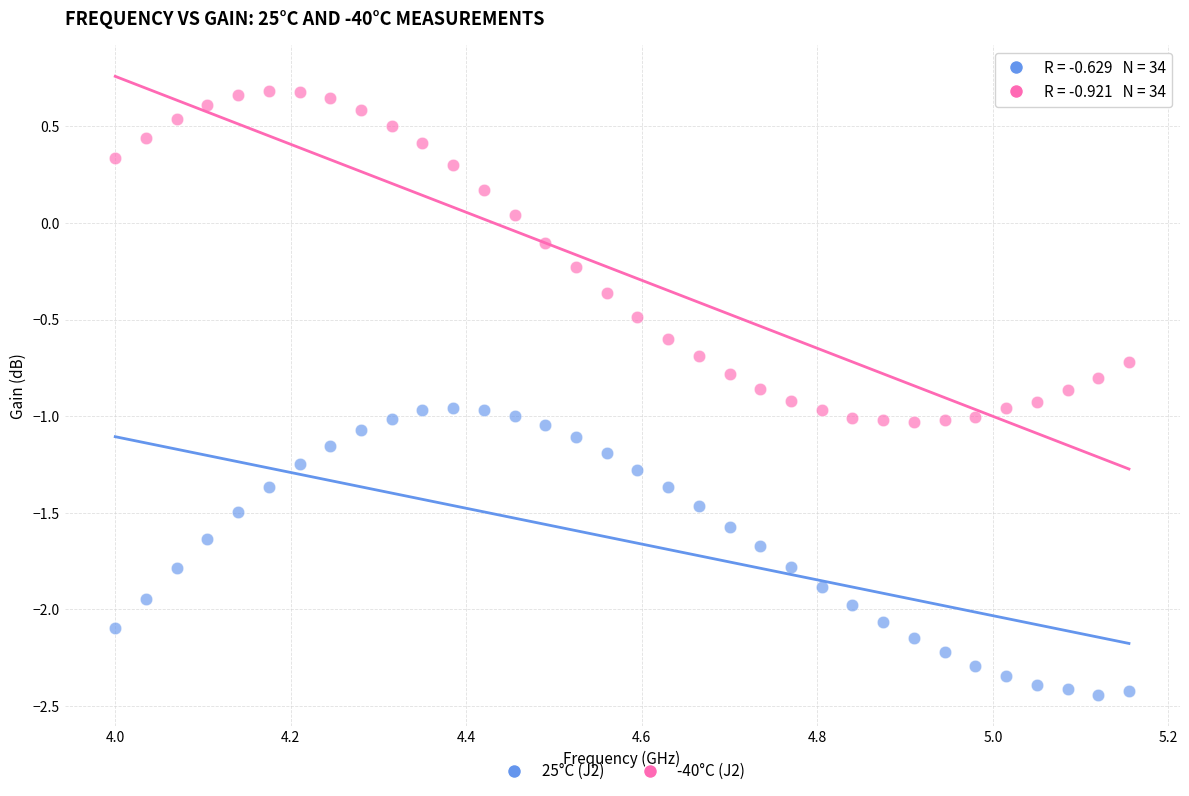

Across all data points, what is the range of Y values (max minus min)?

3.1